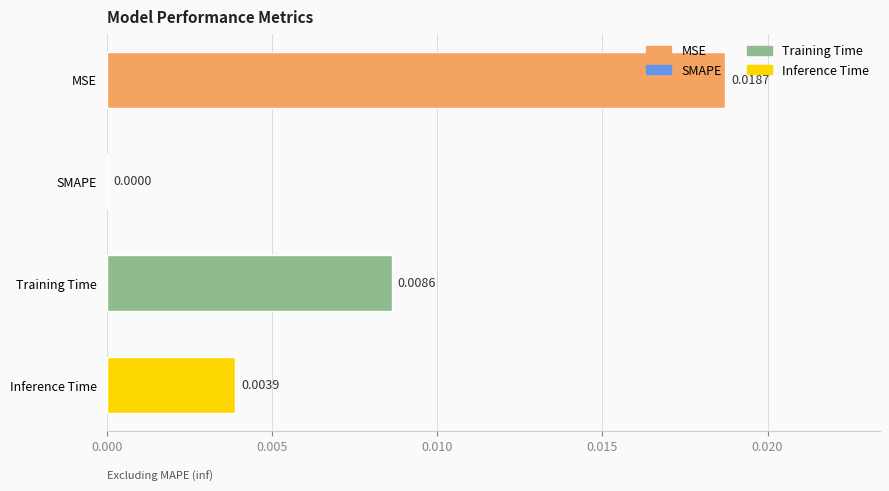

Where is the data nearest to the value 0?

SMAPE